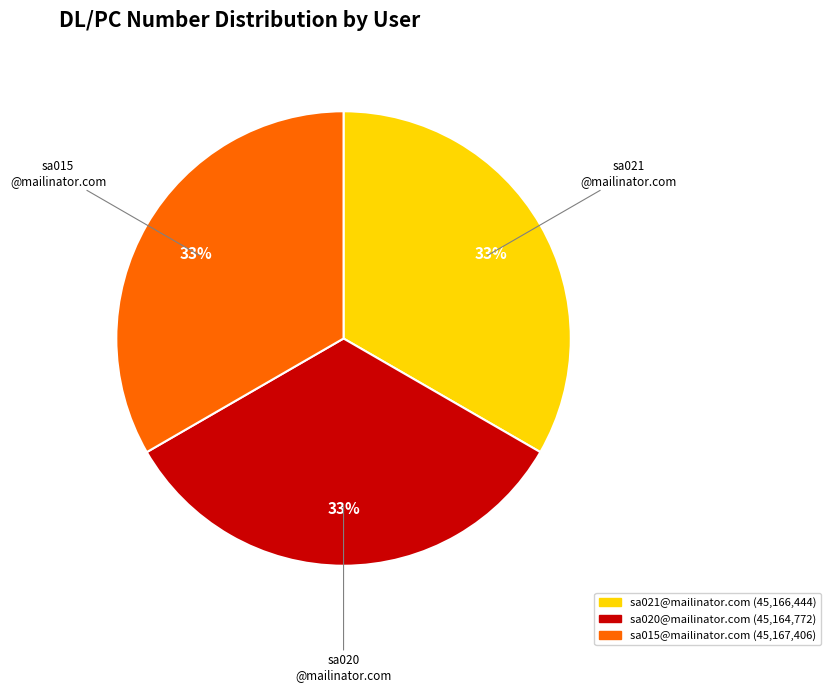

Approximately how many times larger is the value at sa015@mailinator.com compared to sa020@mailinator.com?

1.0